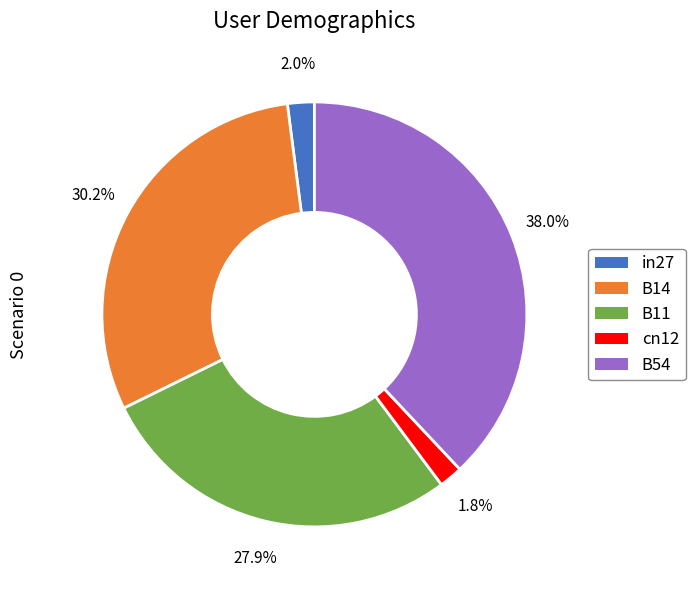

To the nearest percent, what portion does in27 represent?

2%